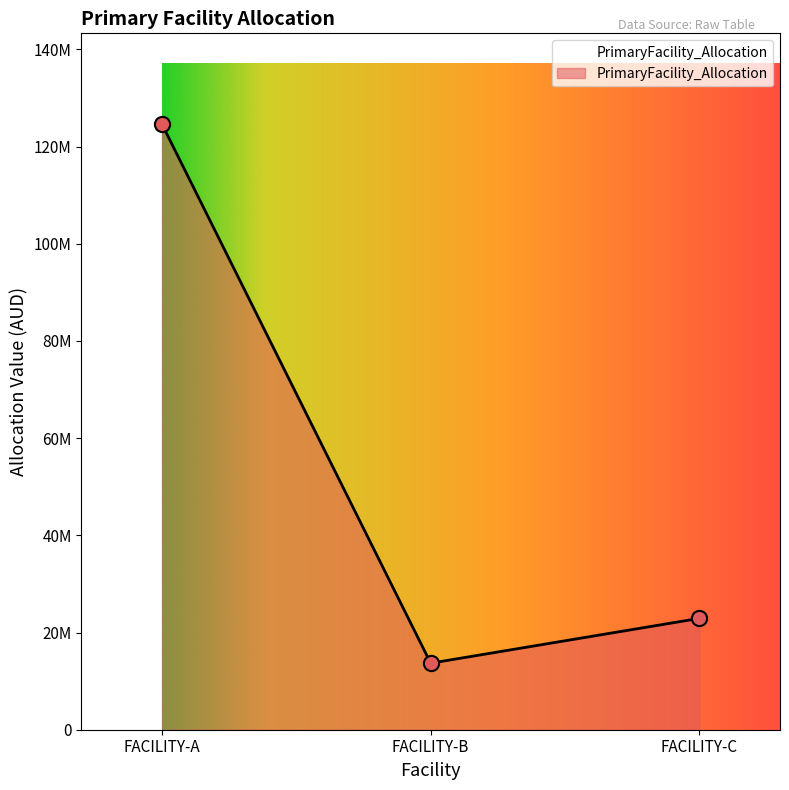

What is the change in value from FACILITY-A to FACILITY-C?

-101692396.0